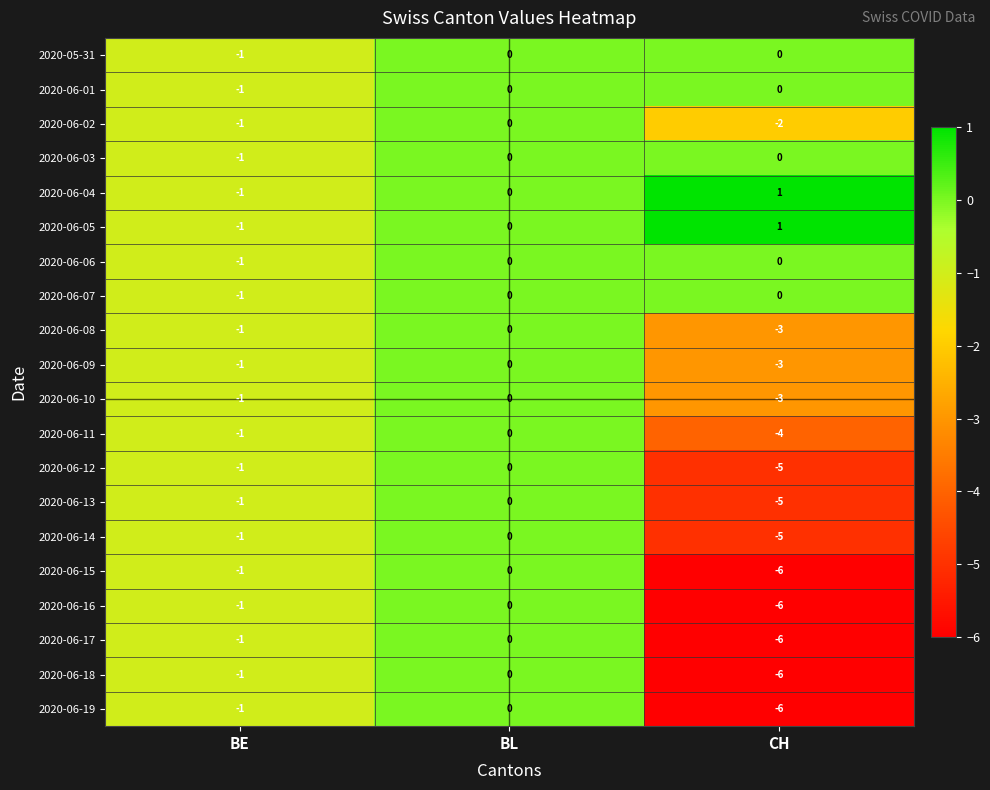

What is the lowest value of the 2020-06-16 series?

-6